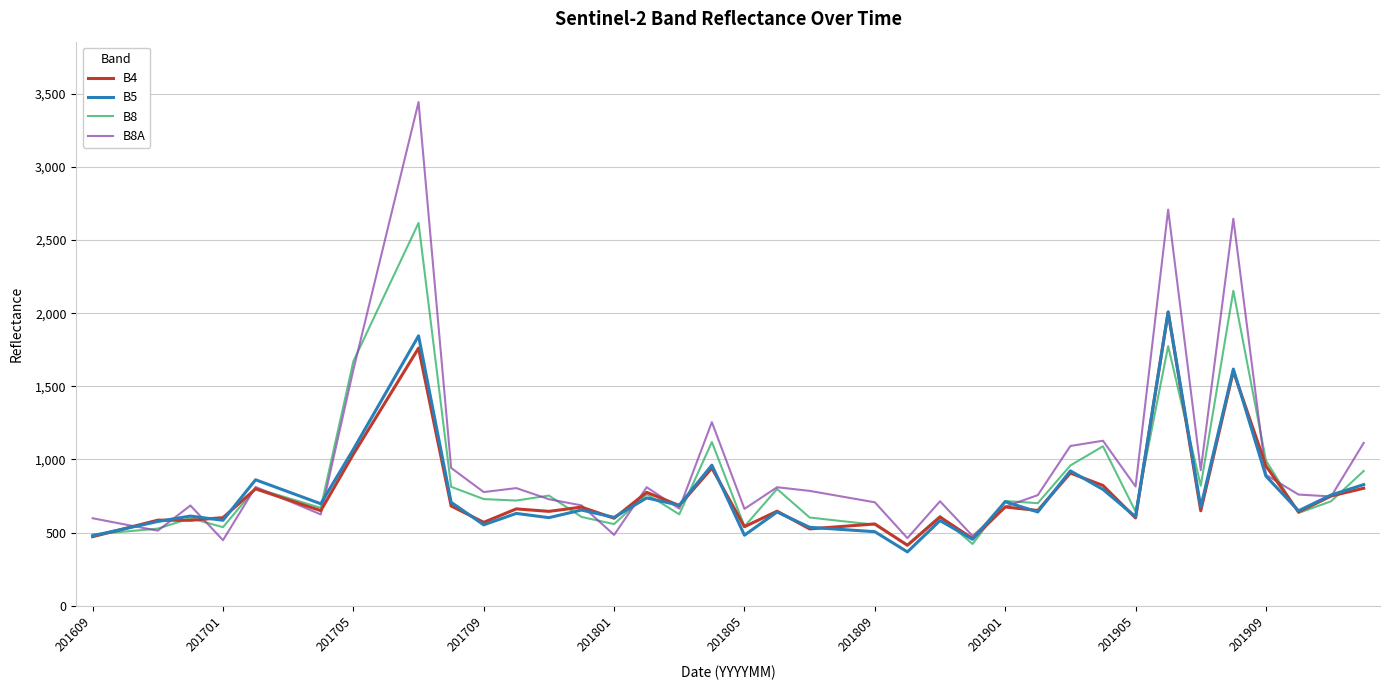

Which series has the largest range (max minus min)?

B8A